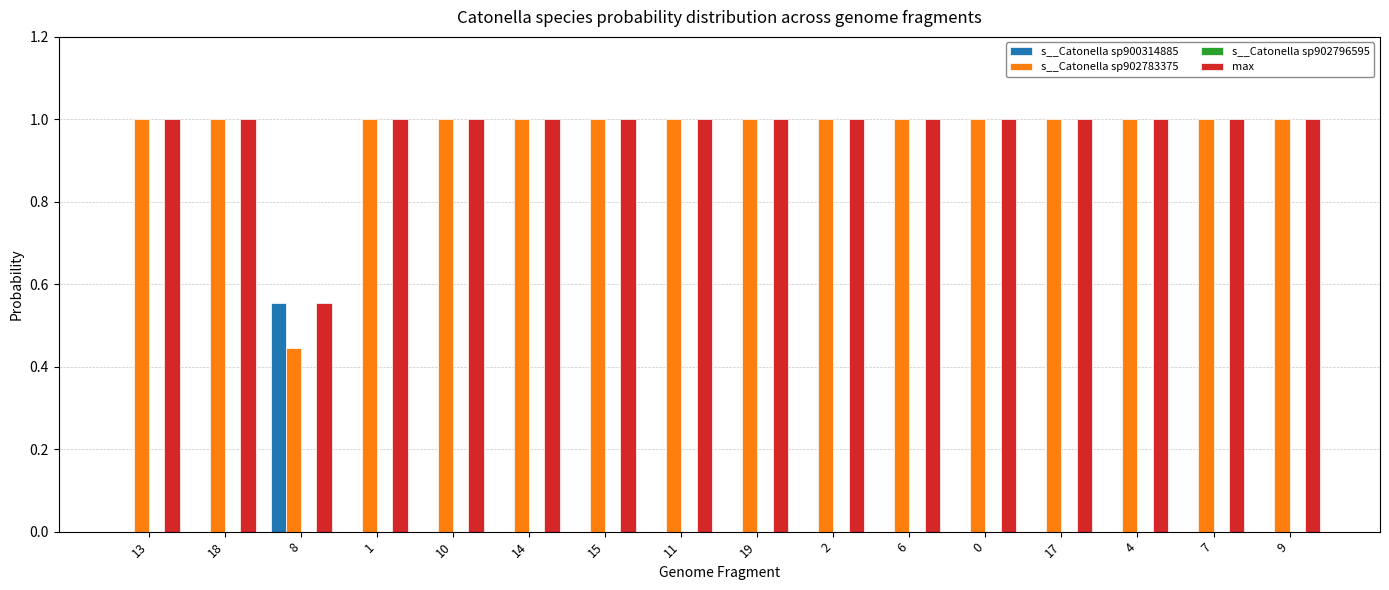

What is the greatest value displayed?

1.0